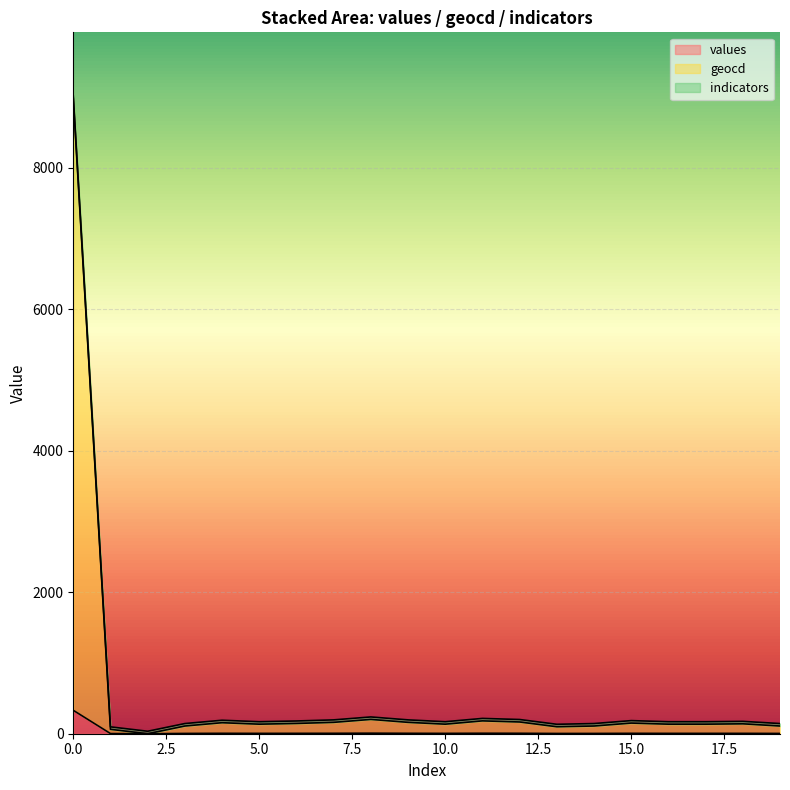

What is the total value across all series at 3?

113.0